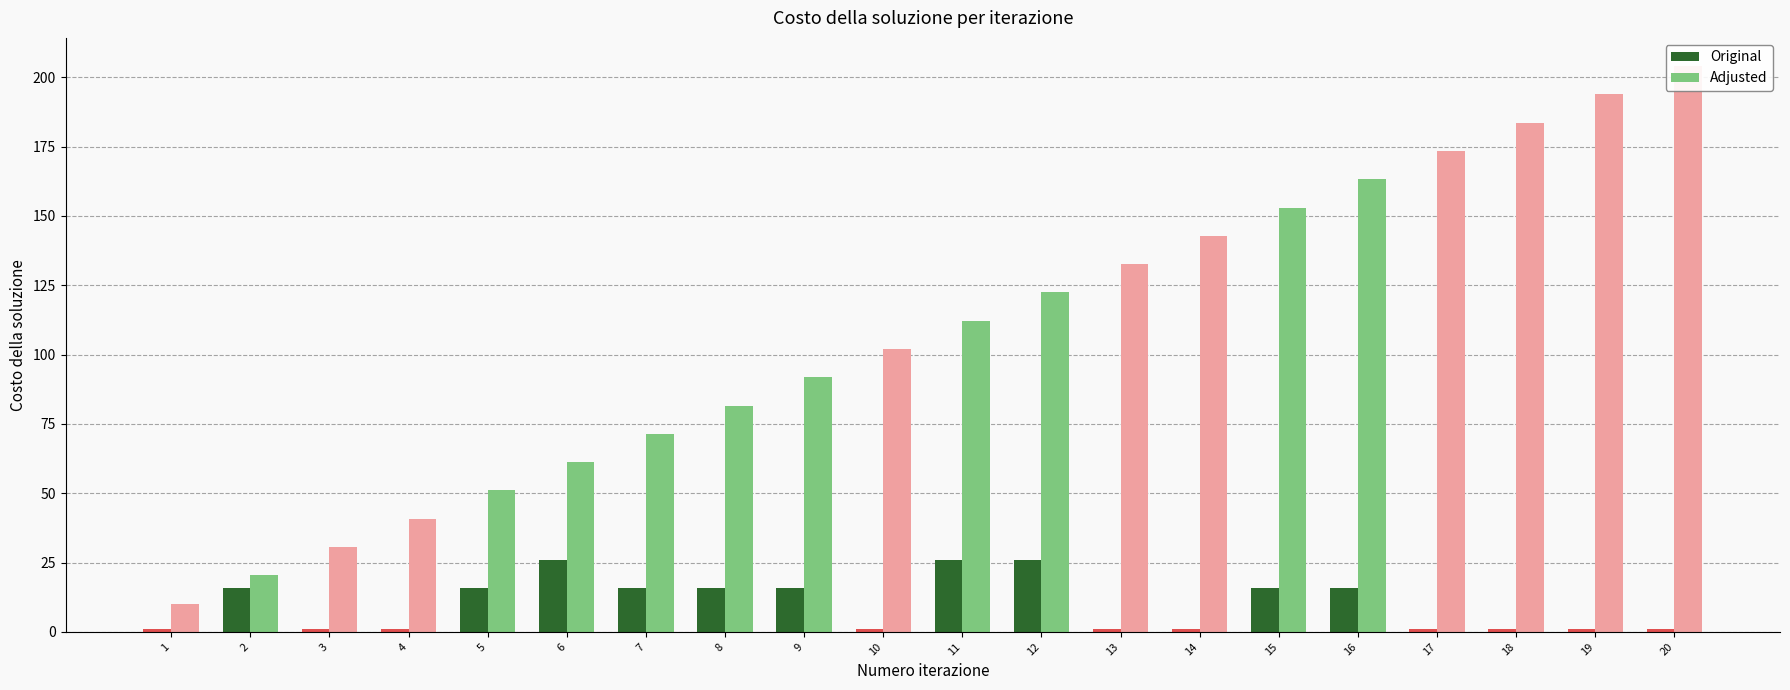

What is the difference between the maximum and minimum values in the Numero iterazione series?

19